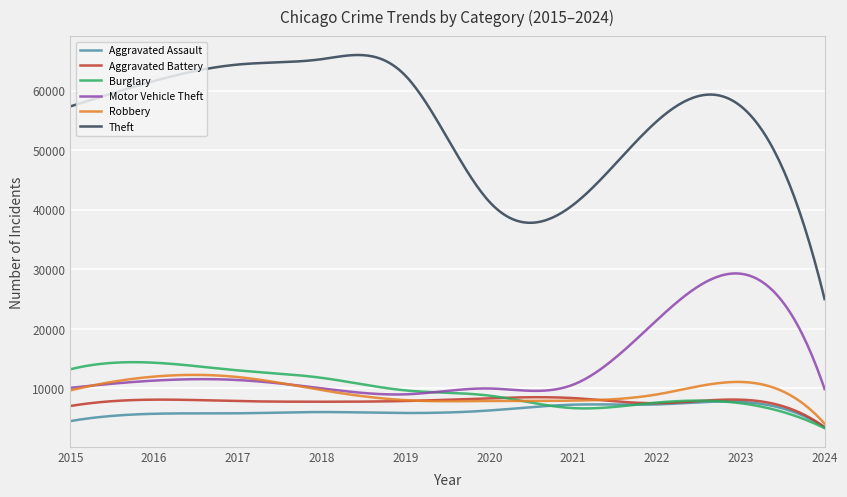

True or false: Burglary and Theft intersect in this chart.

False